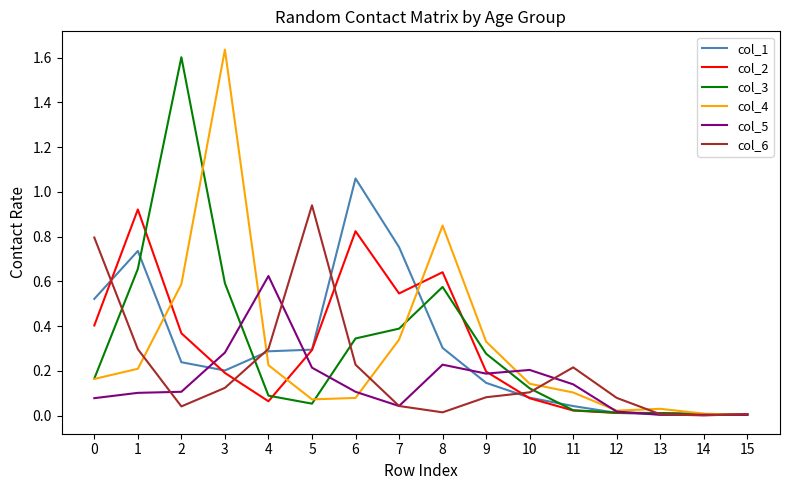

The col_6 series shows 0.2 at 6. True or false?

True